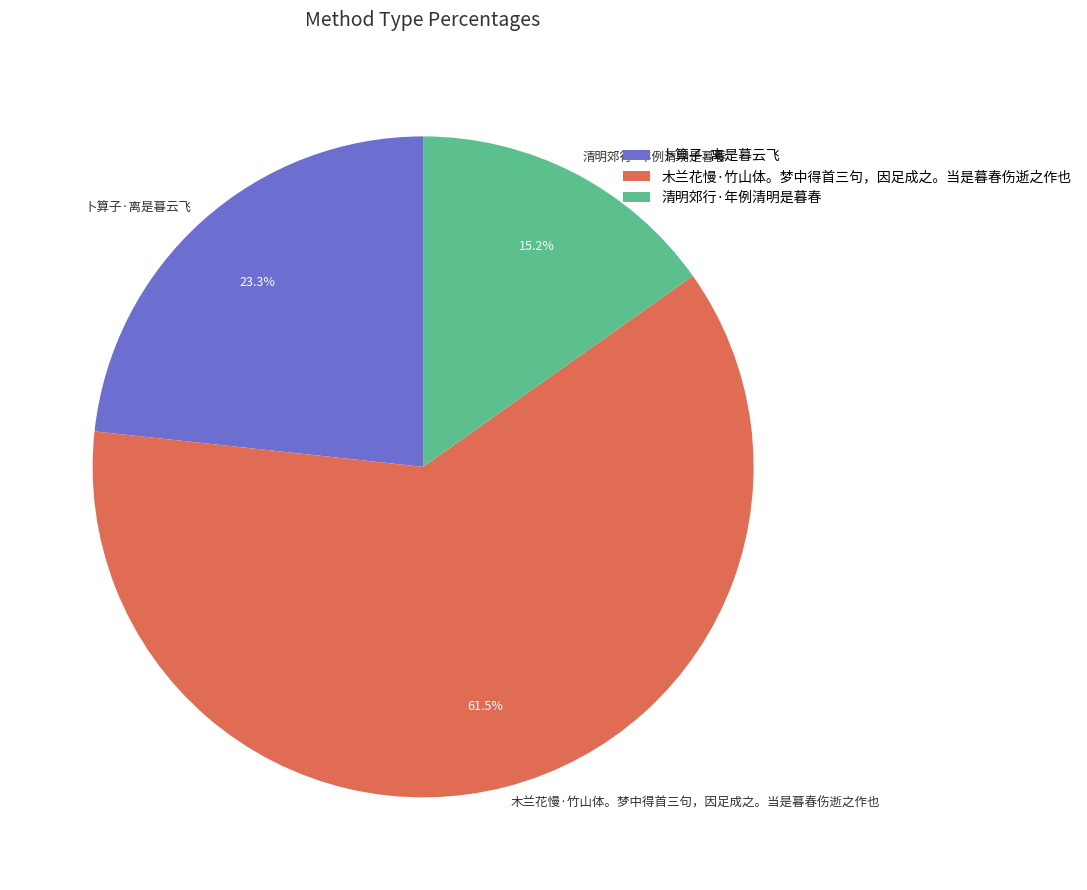

How many slices are in this pie chart?

3